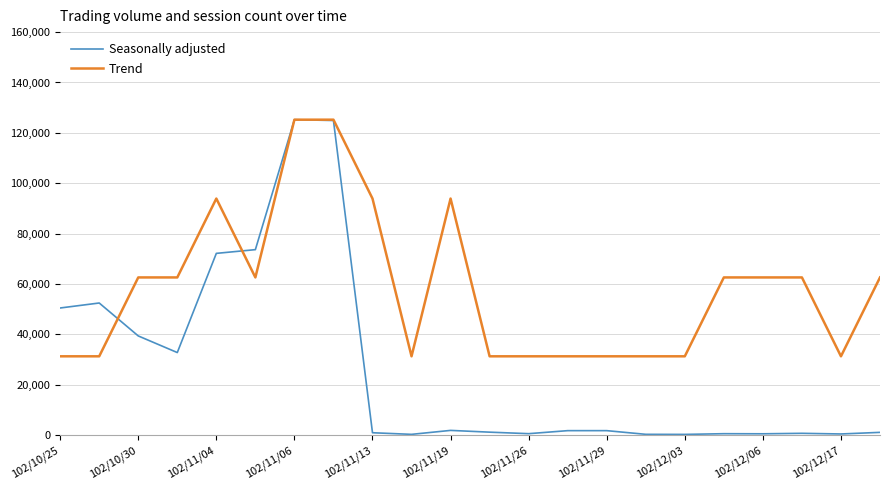

How many Trend values are between 31310 and 62620?

17